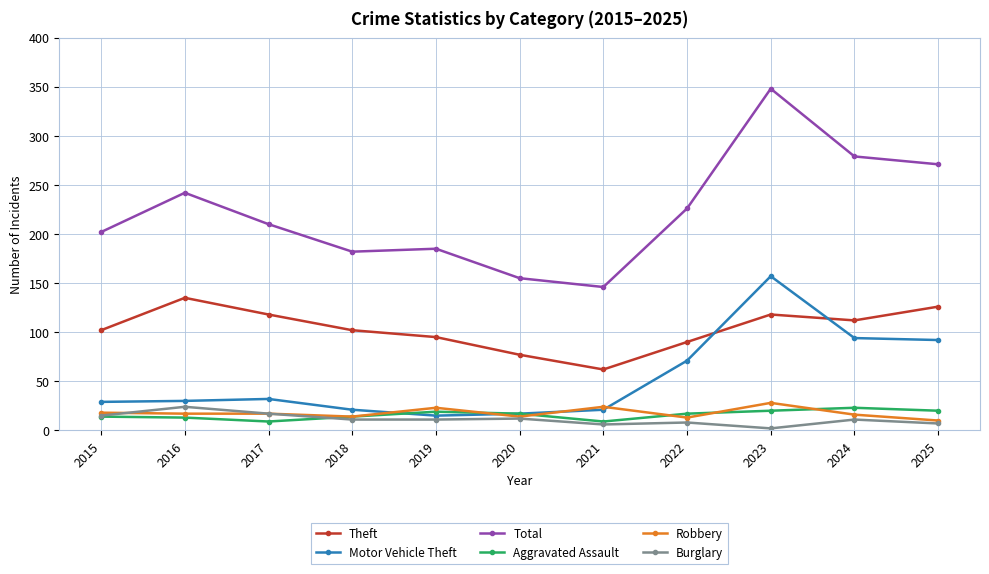

What is the total value across all series at 2023?

673